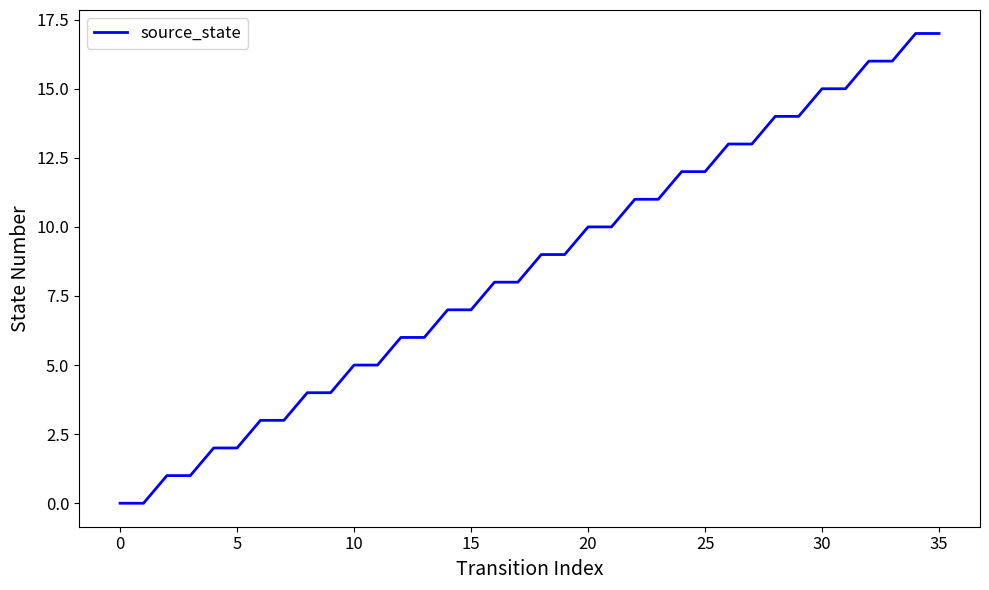

What is the difference between the second highest and minimum values?

17